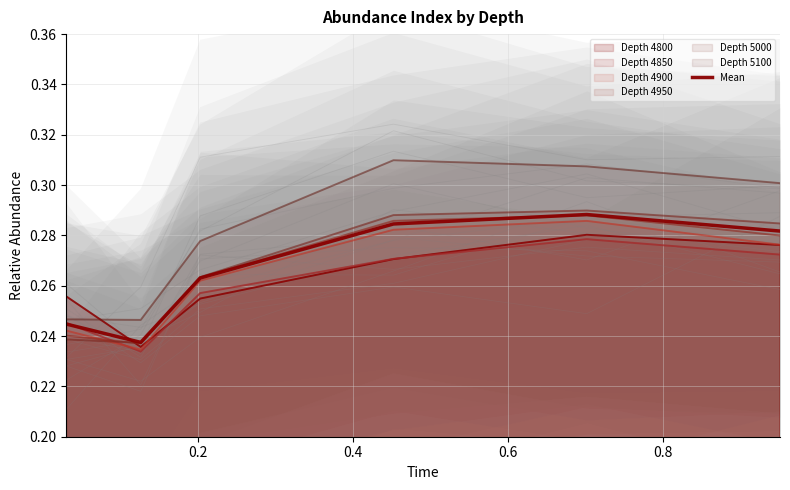

True or false: the data has more than 2 interior local peaks.

False